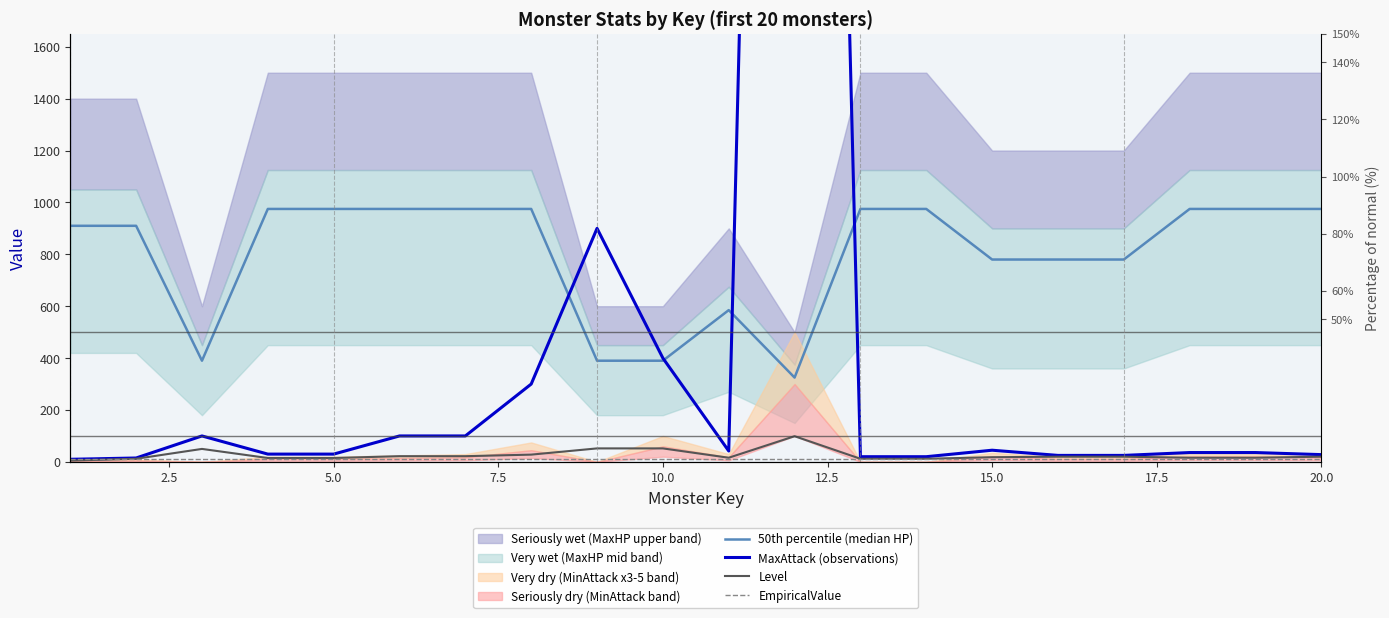

True or false: 50th percentile (median HP) and EmpiricalValue intersect in this chart.

False